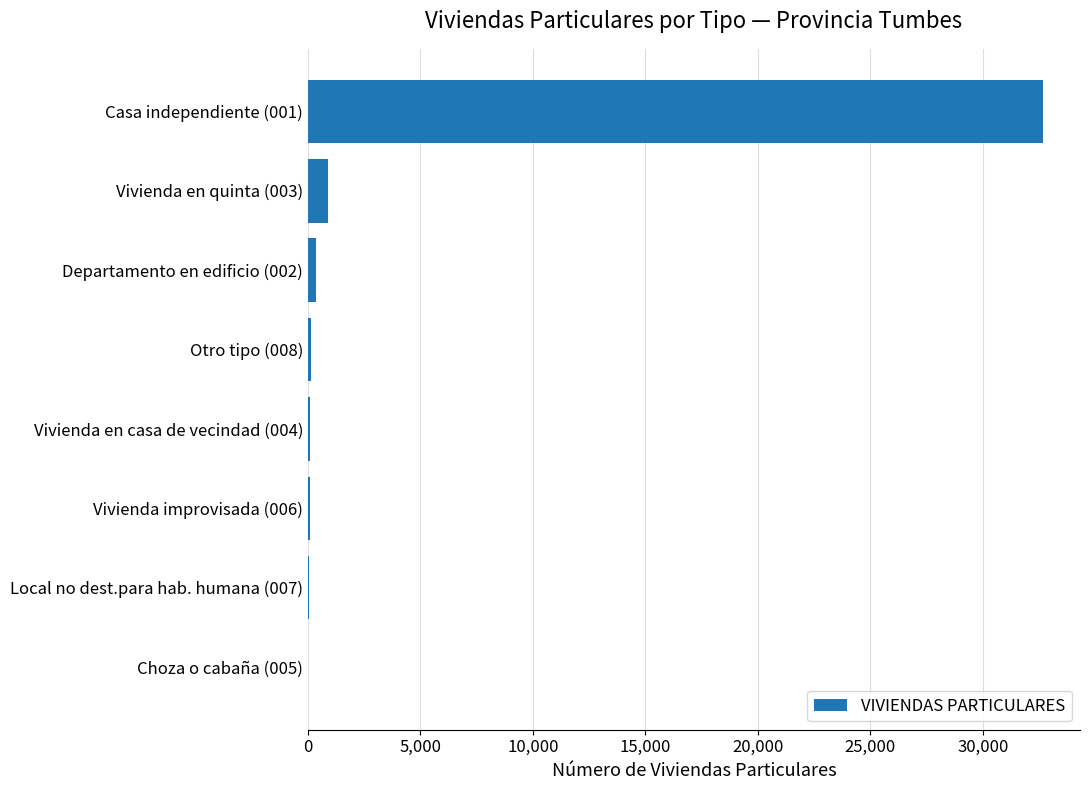

Which label corresponds to the largest value in the chart?

Casa independiente (001)